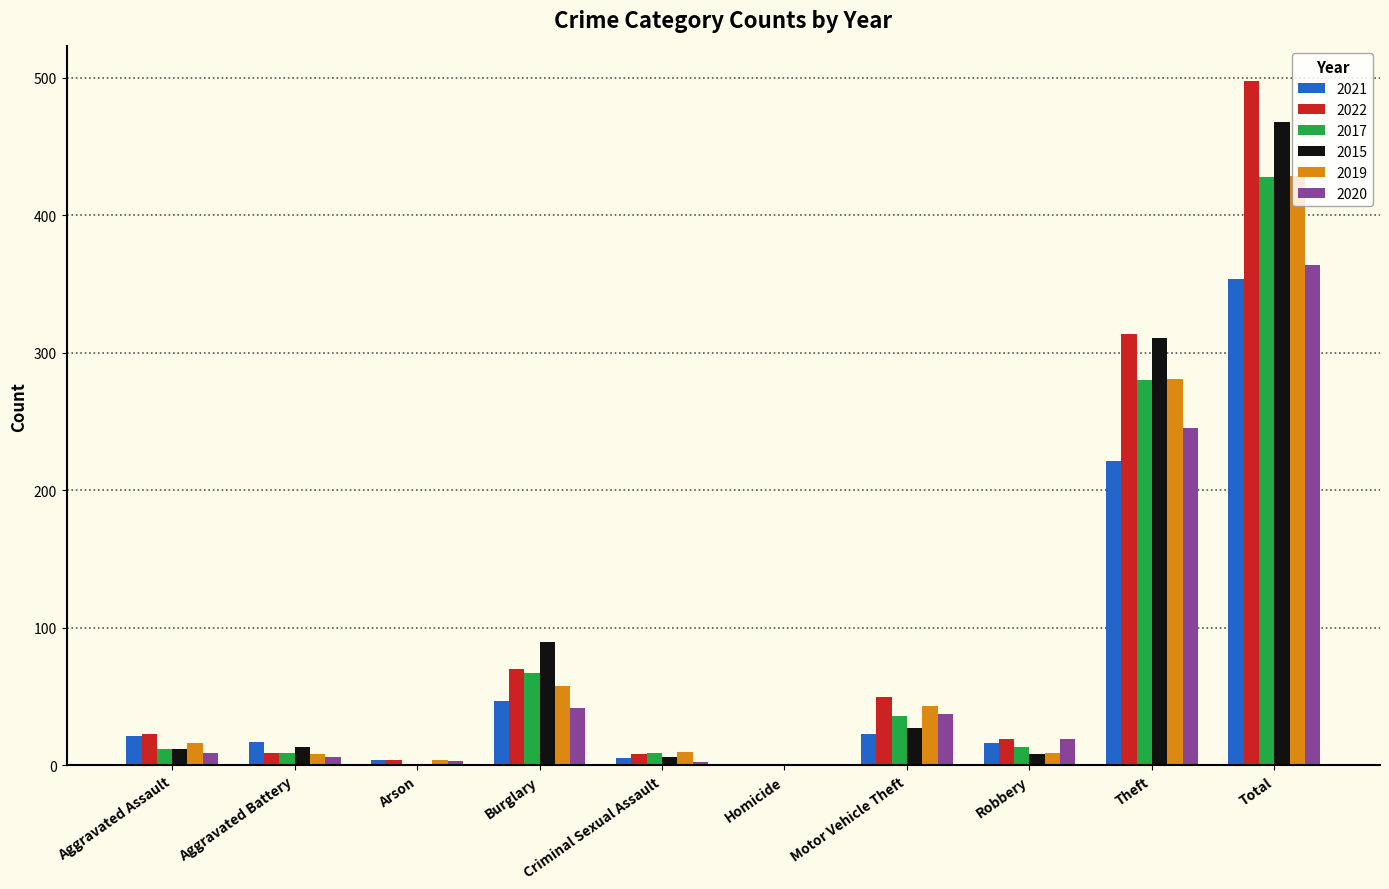

Is it true that 2017 equals 380 at Theft?

False